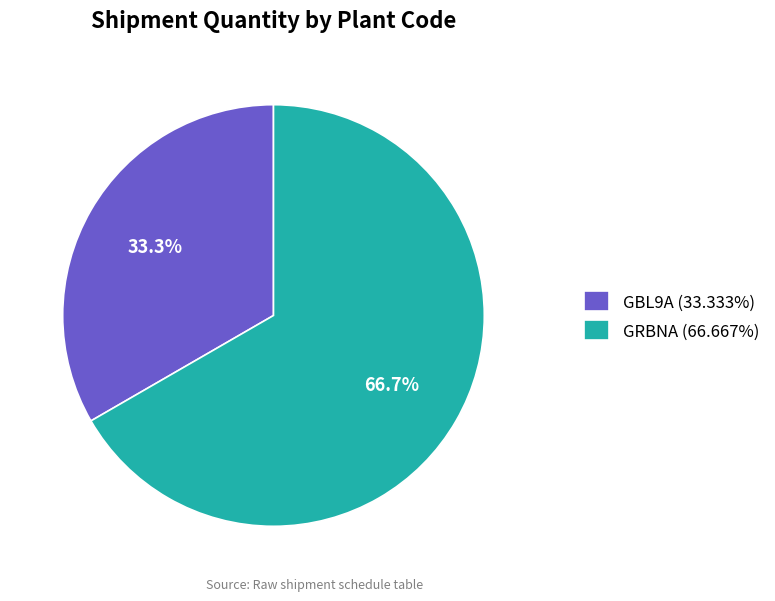

Does GRBNA represent more than half of the total?

Yes